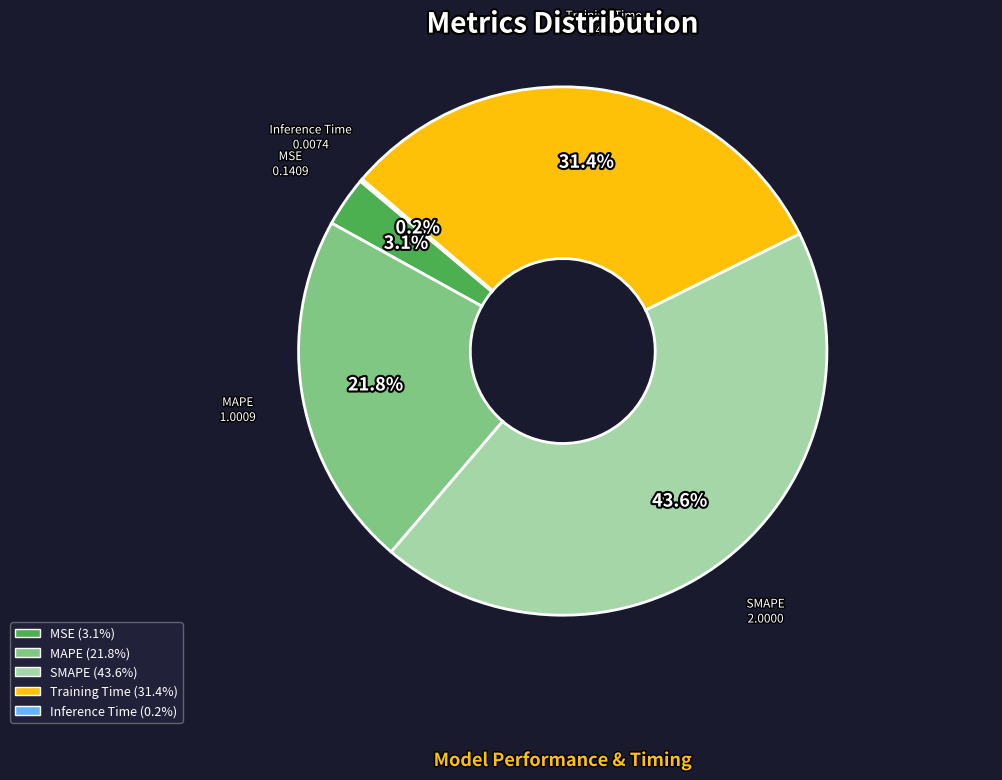

Which category has the biggest portion of the pie?

SMAPE